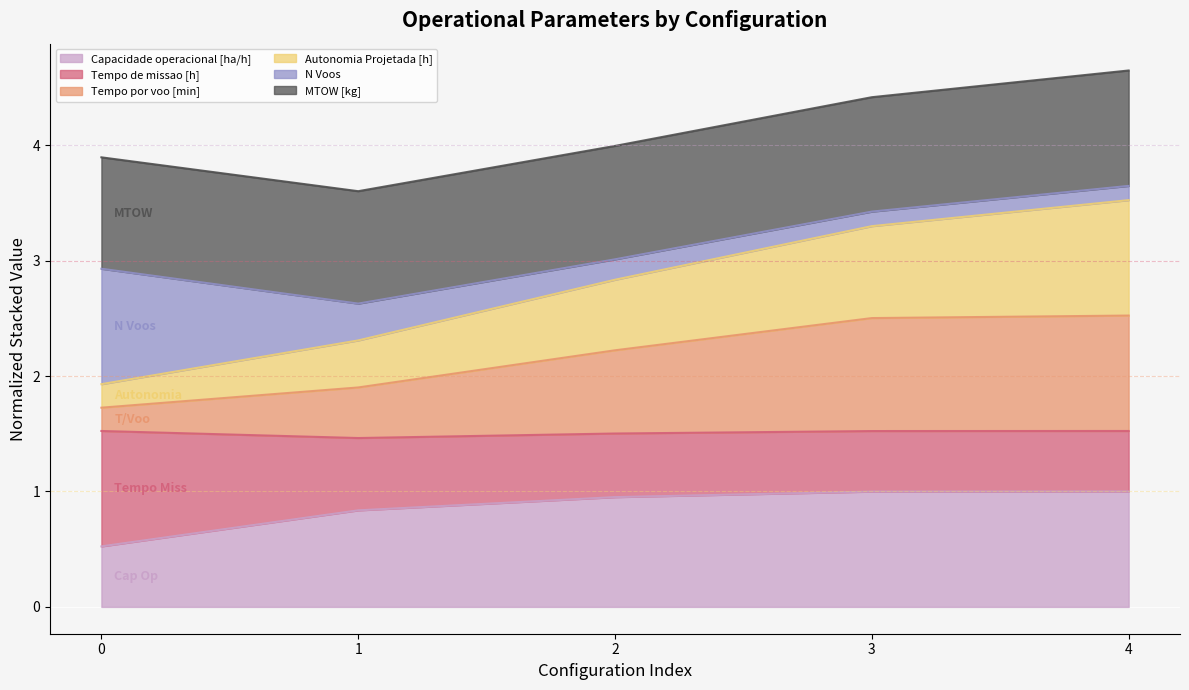

True or false: Capacidade operacional [ha/h] and Autonomia Projetada [h] intersect in this chart.

False